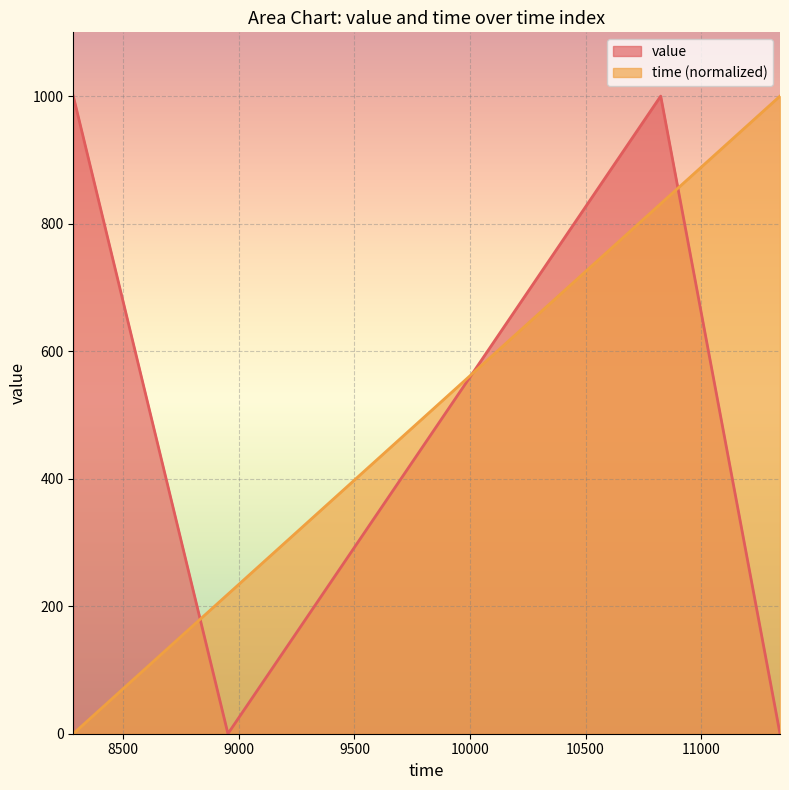

True or false: value has a value of 1000.0 at 10825.

True